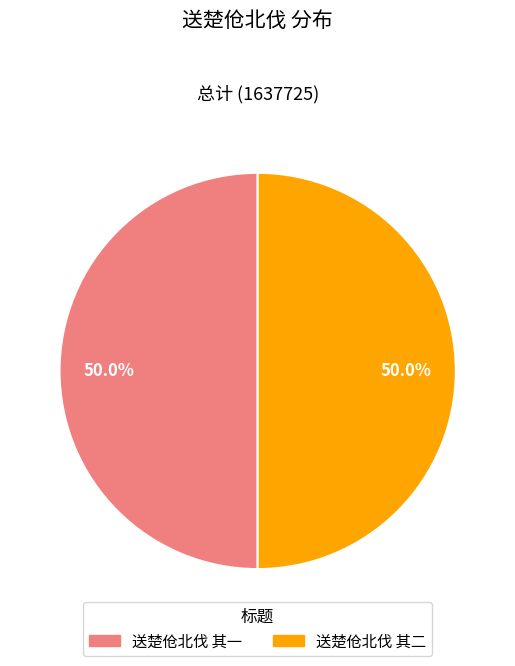

Combined, do 送楚伧北伐 其二 and 送楚伧北伐 其一 account for over 50%?

Yes